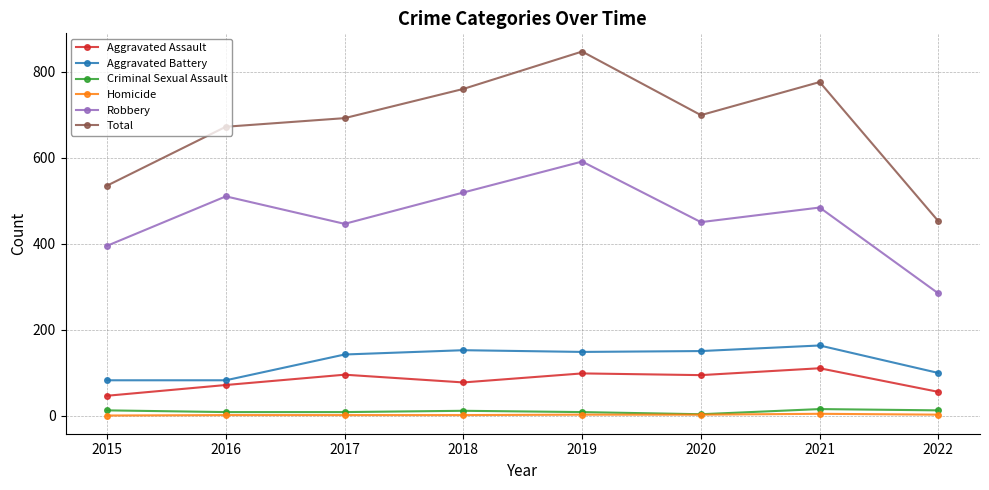

Is it true that Aggravated Assault equals 26 at 2017?

False